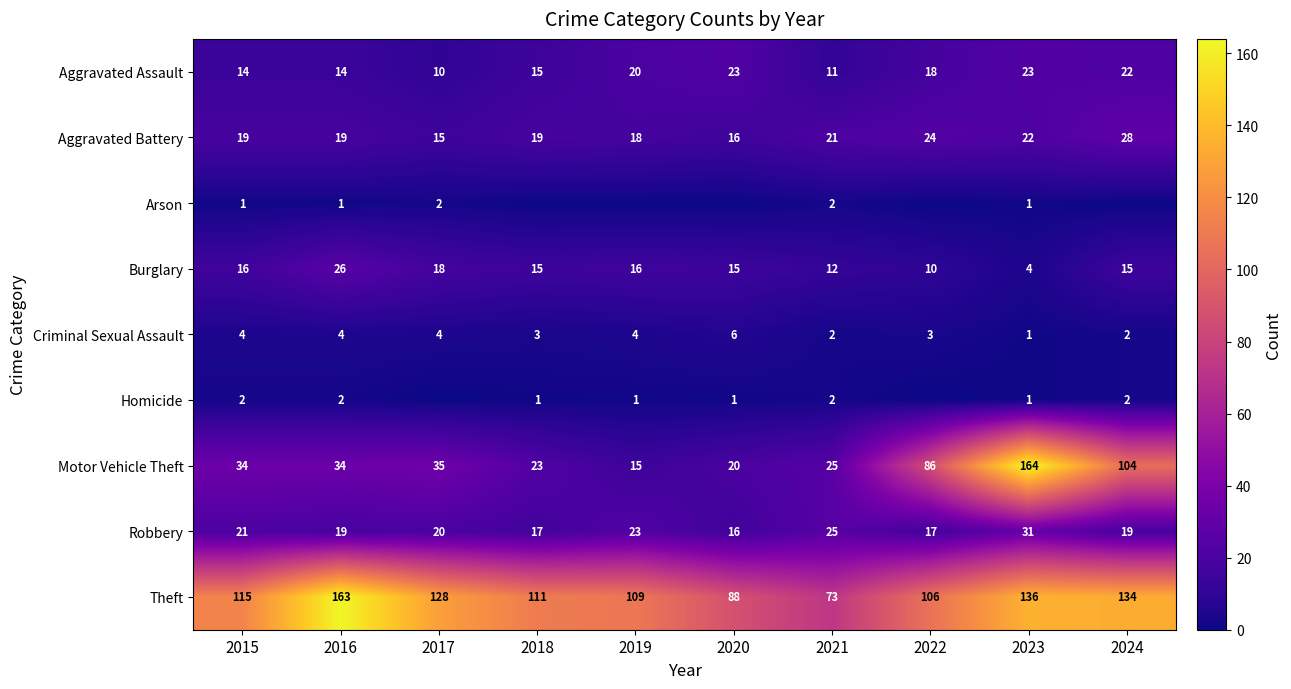

The value of Criminal Sexual Assault at 2022 is 5. True or false?

False